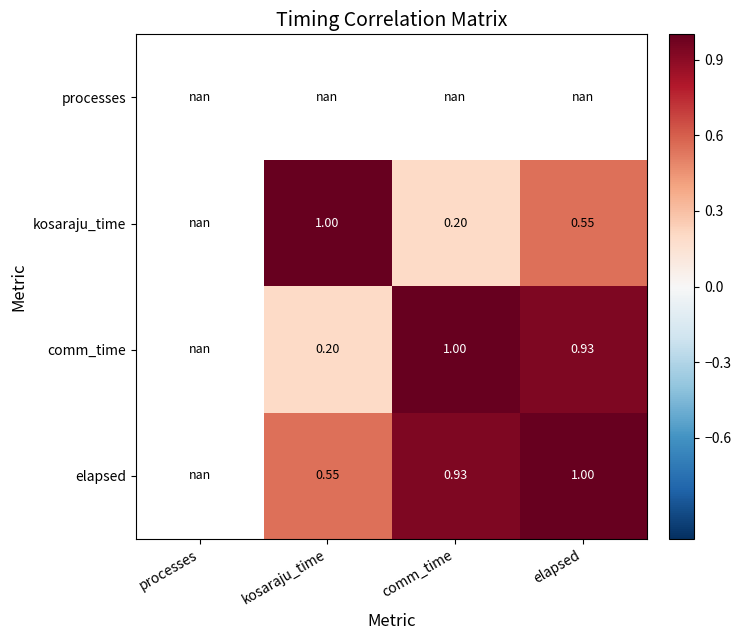

Rank the series at elapsed from lowest to highest value.

processes, kosaraju_time, comm_time, elapsed